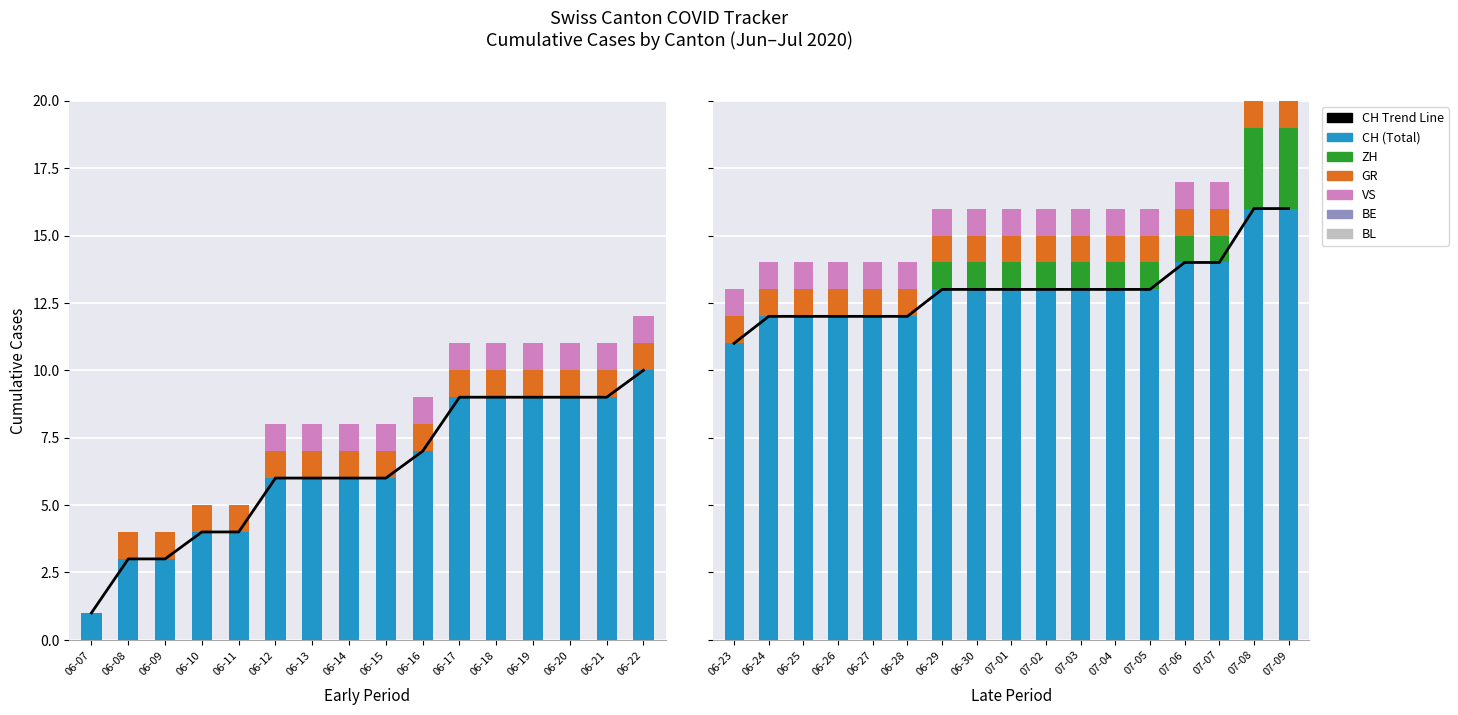

List the series in order of their peak value, highest first.

CH, ZH, GR, VS, BE, BL